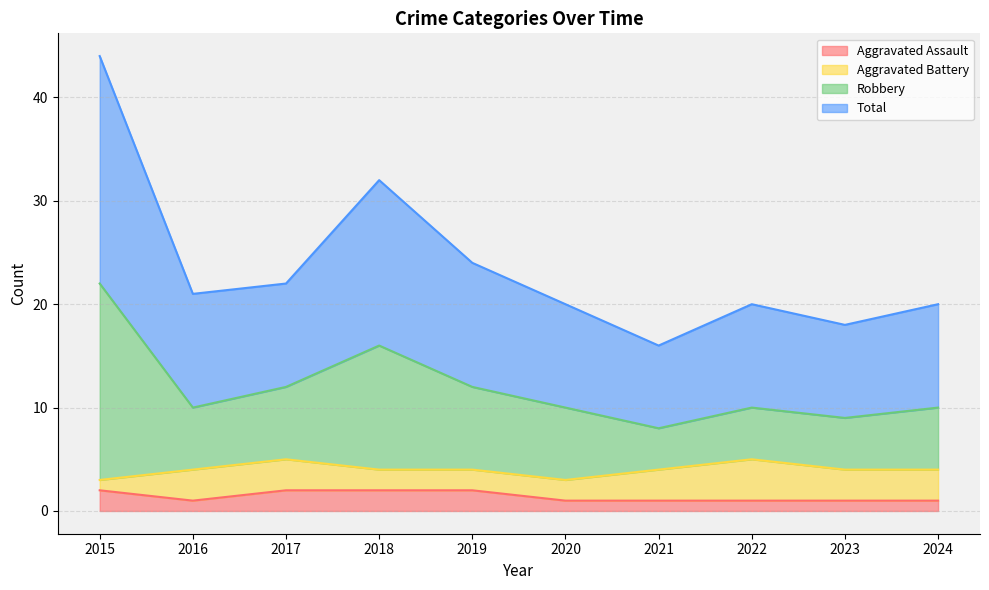

Which series has the widest spread of values?

Robbery